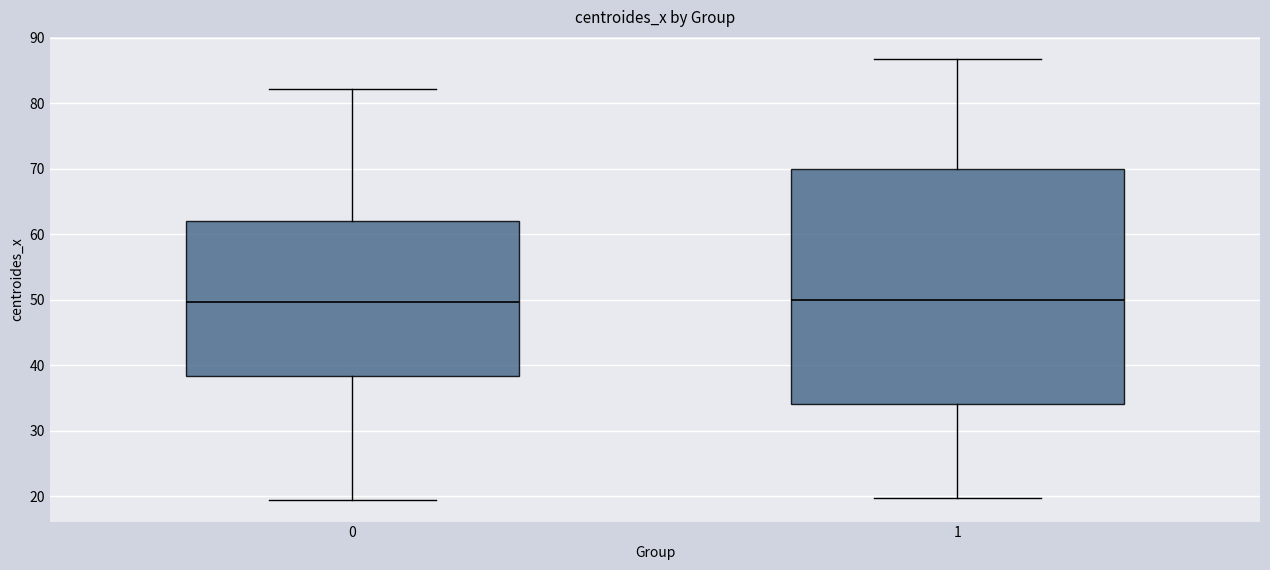

Reading left to right, transcribe this box plot: for each box, give where its median line is, the range the box spans, and where its two whiskers end, as read against the y-axis. The values are not printed on the chart, so give them approximately, as read against the axis.

0: median 50, box 38 to 62, whiskers 19 to 82
1: median 50, box 34 to 70, whiskers 20 to 87